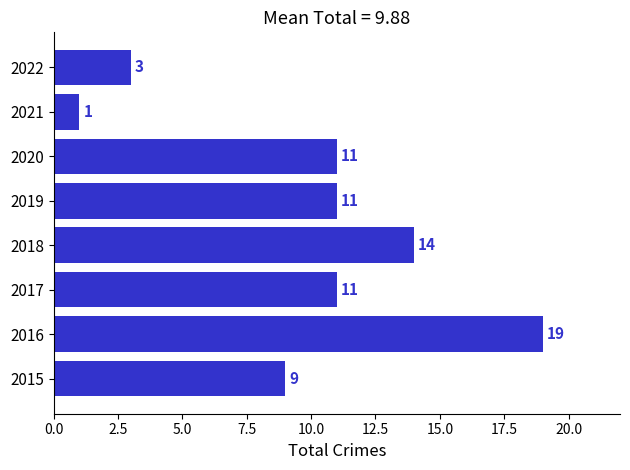

Reading top to bottom, extract all data points from this chart.

3	1	11	11	14	11	19	9